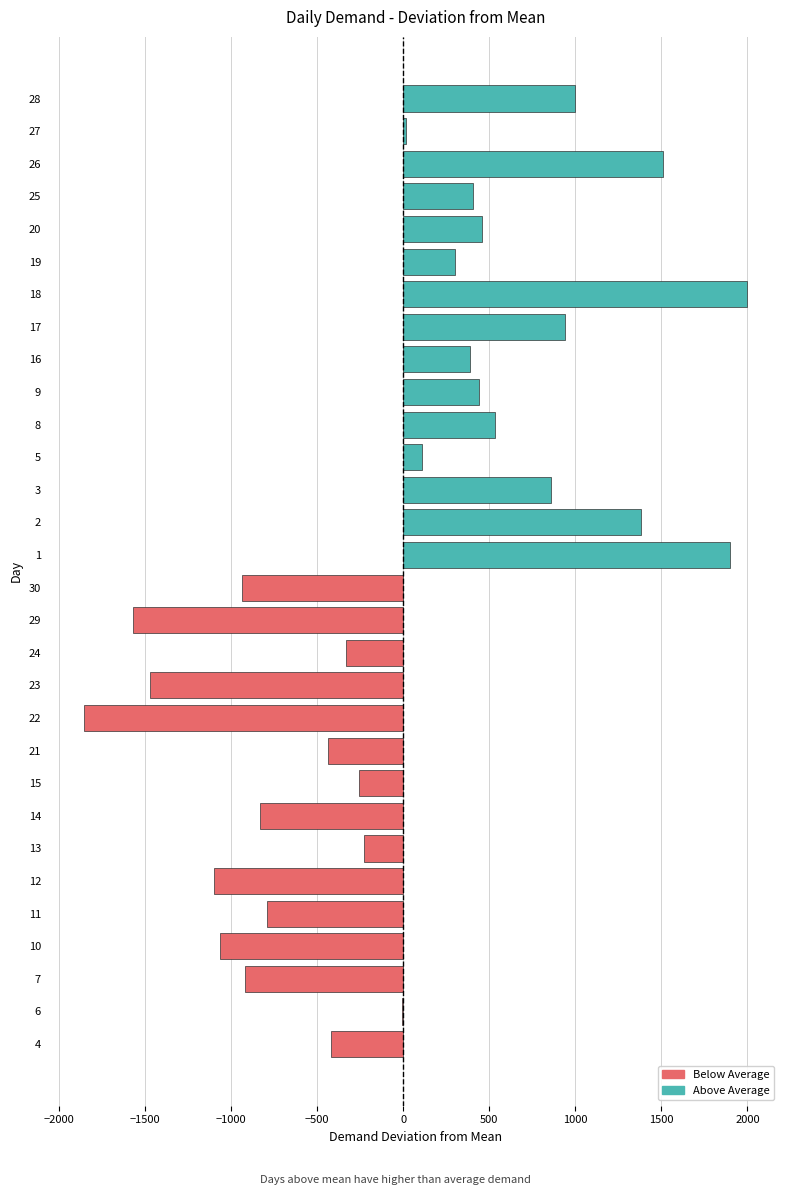

What is the smallest value displayed?

-1856.6